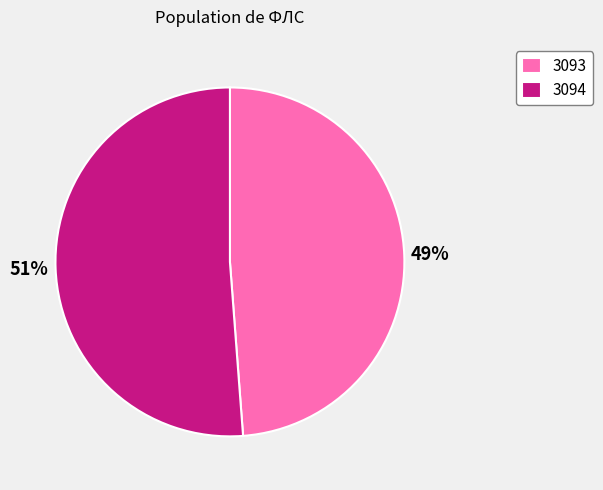

Which has a higher value, 3093 or 3094?

3094